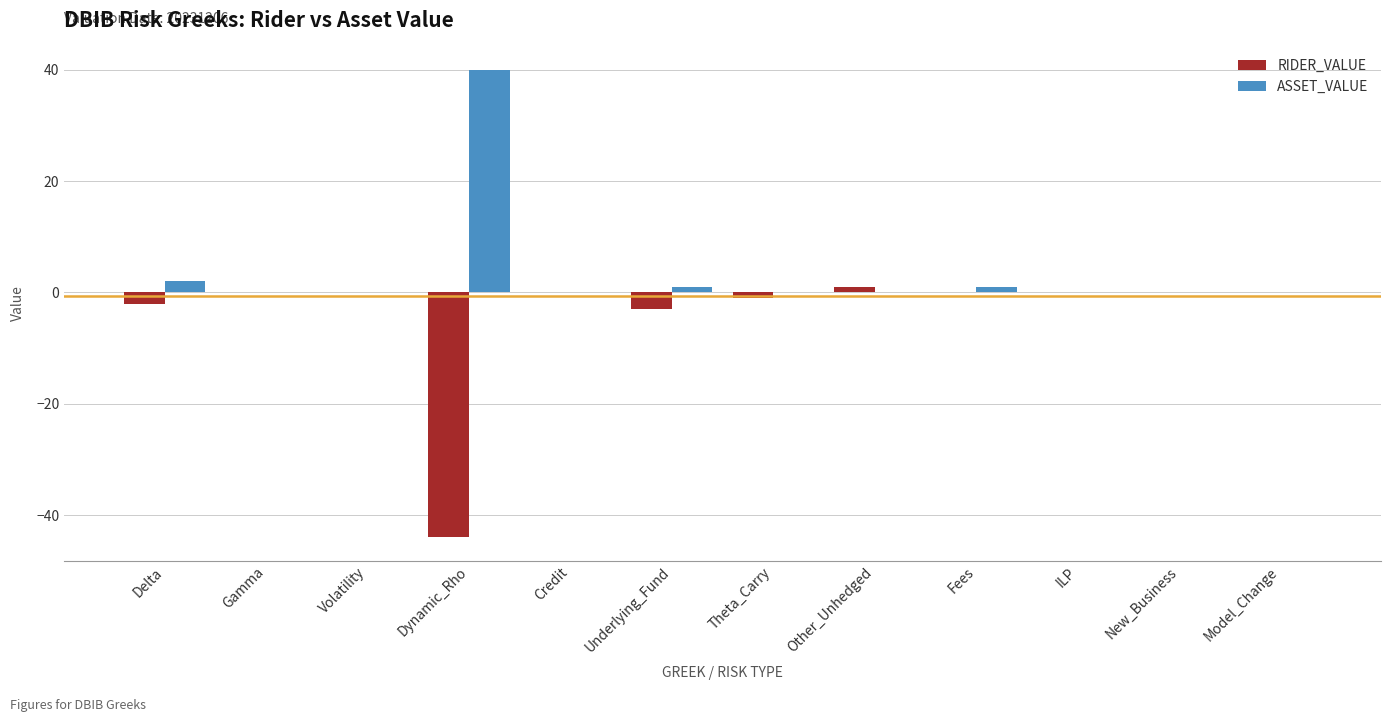

Reading left to right, list all the values displayed in this chart.

RIDER_VALUE: -2	0	0	-44	0	-3	-1	1	0	0	0	0
ASSET_VALUE: 2	0	0	40	0	1	0	0	1	0	0	0